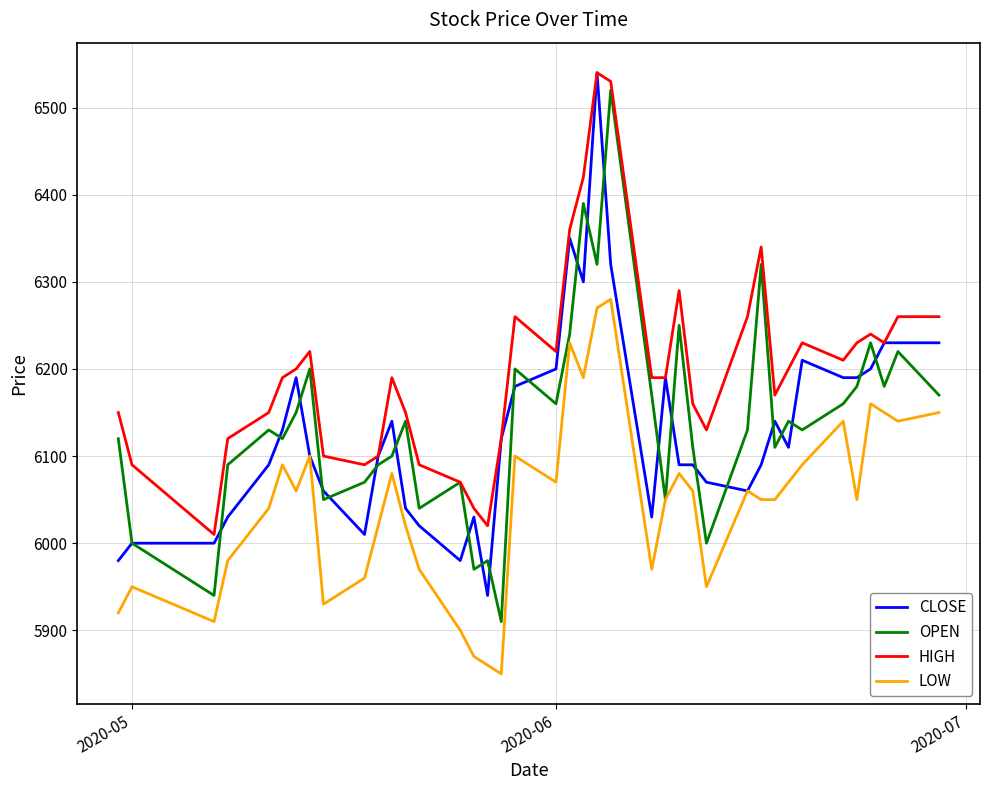

True or false: HIGH has more than 2 points higher than both neighbors.

True